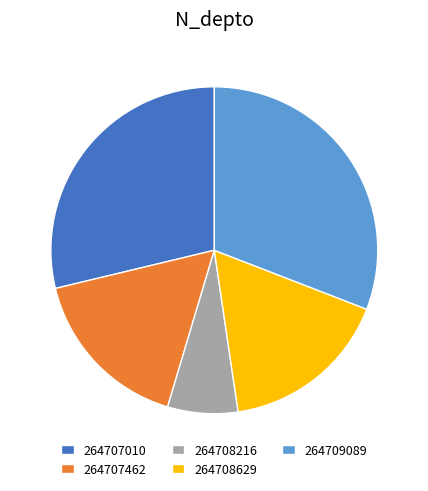

Is the sum of 264709089 and 264708629 greater than half?

No